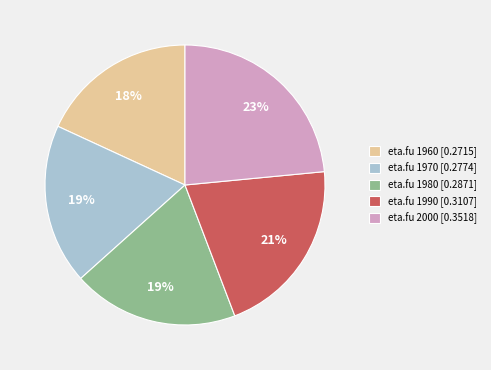

To the nearest percent, what is the average slice percentage?

20%